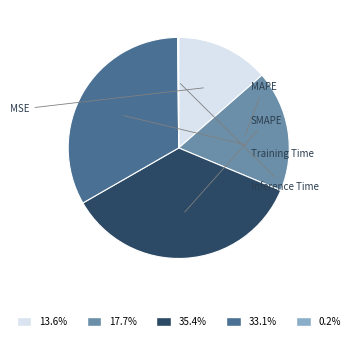

What is the smallest slice in the pie chart?

Inference Time